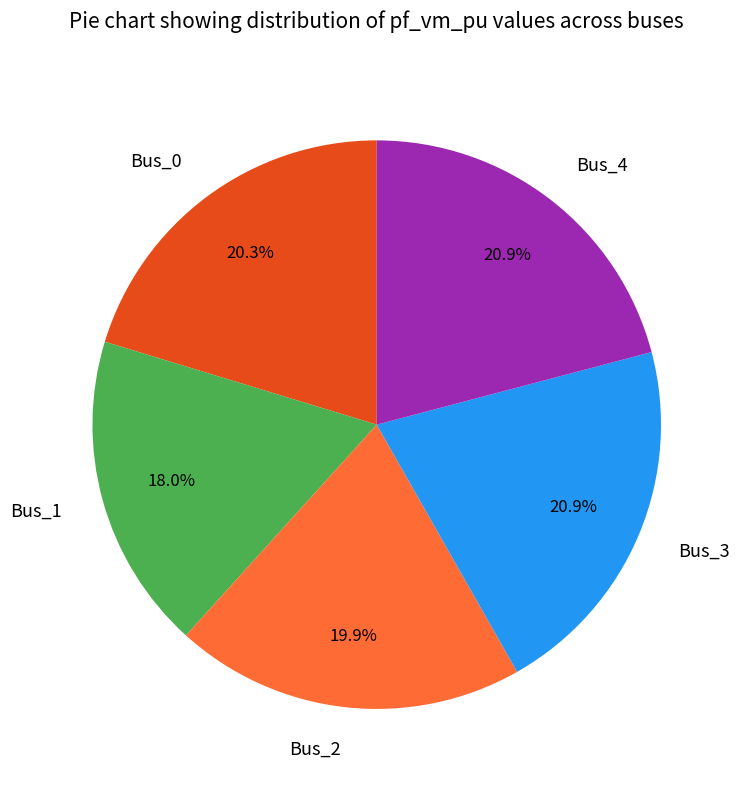

To the nearest percent, what is the combined percentage of Bus_4 and Bus_3?

42%